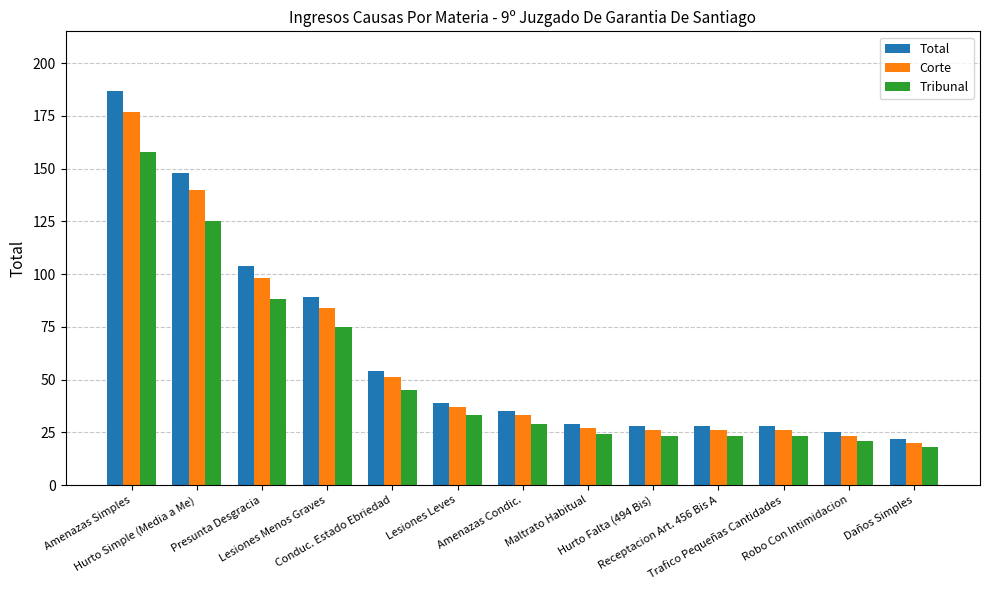

At which label is Corte closest to 98?

Presunta Desgracia